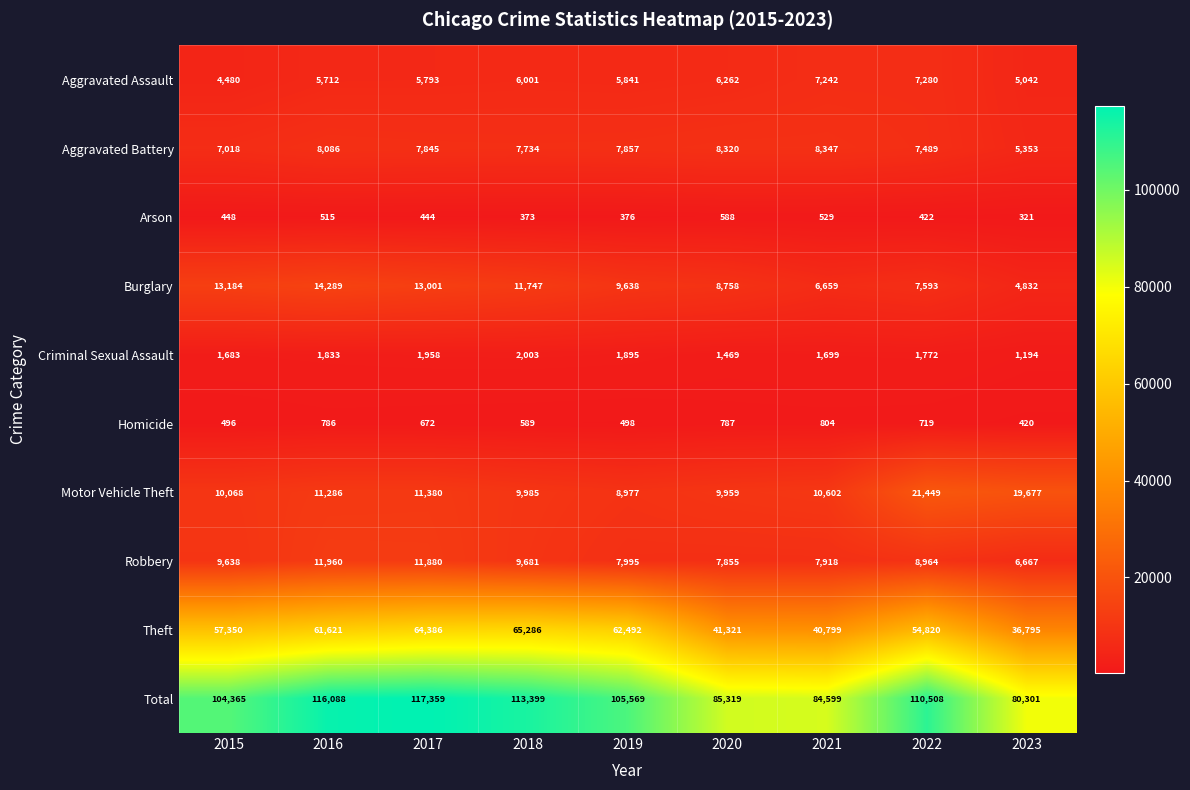

Rank the categories by Arson value from lowest to highest.

2023, 2018, 2019, 2022, 2017, 2015, 2016, 2021, 2020